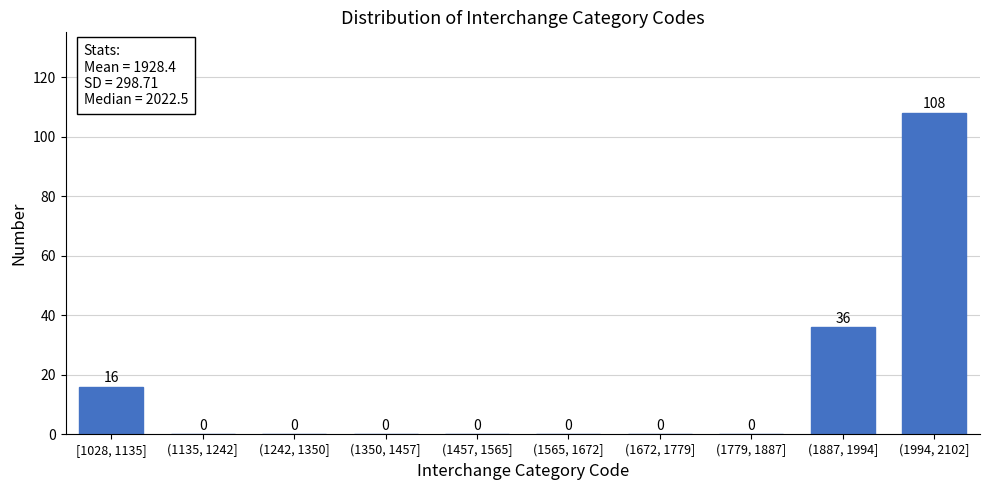

Reading right to left, list all the values displayed in this chart.

(1994, 2102]=108	(1887, 1994]=36	(1779, 1887]=0	(1672, 1779]=0	(1565, 1672]=0	(1457, 1565]=0	(1350, 1457]=0	(1242, 1350]=0	(1135, 1242]=0	[1028, 1135]=16